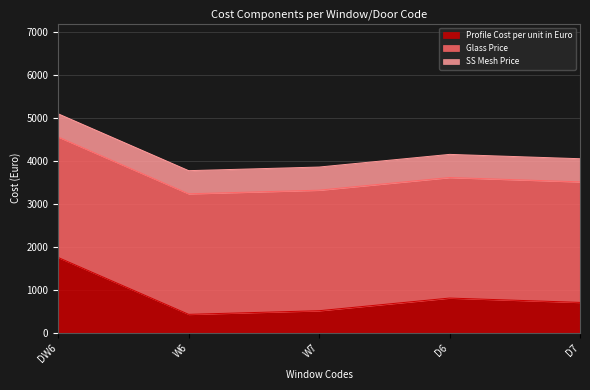

What is the maximum value shown in the chart?

2805.0